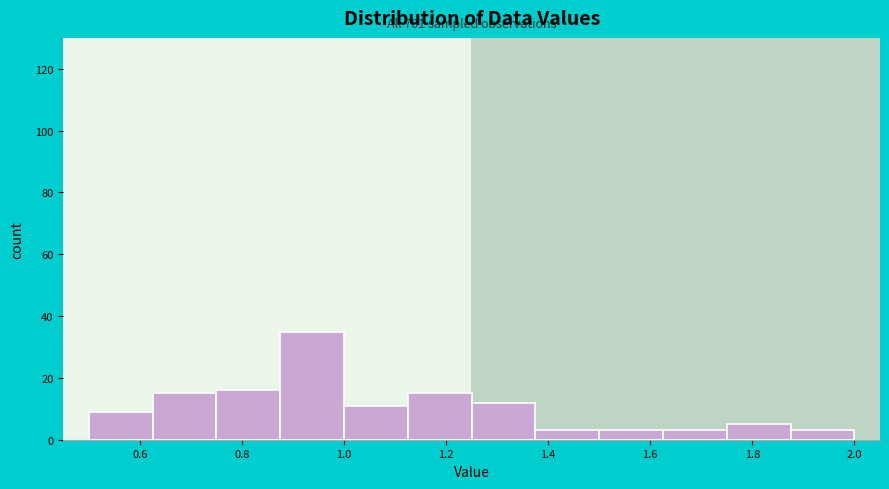

Over which range of the x-axis is the bar tallest?

0.875 to 1.000